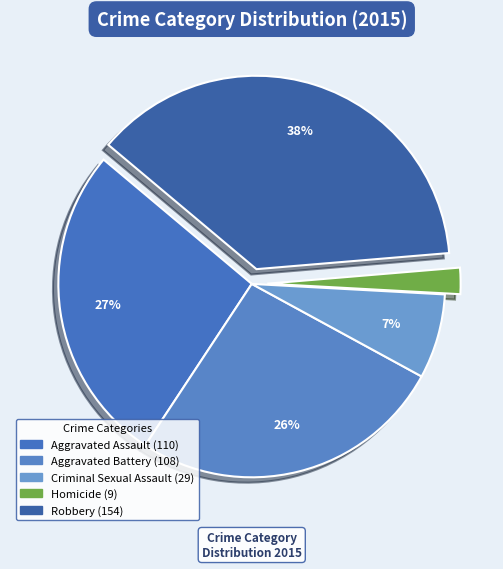

To the nearest percent, what is the combined percentage of Homicide and Aggravated Battery?

29%